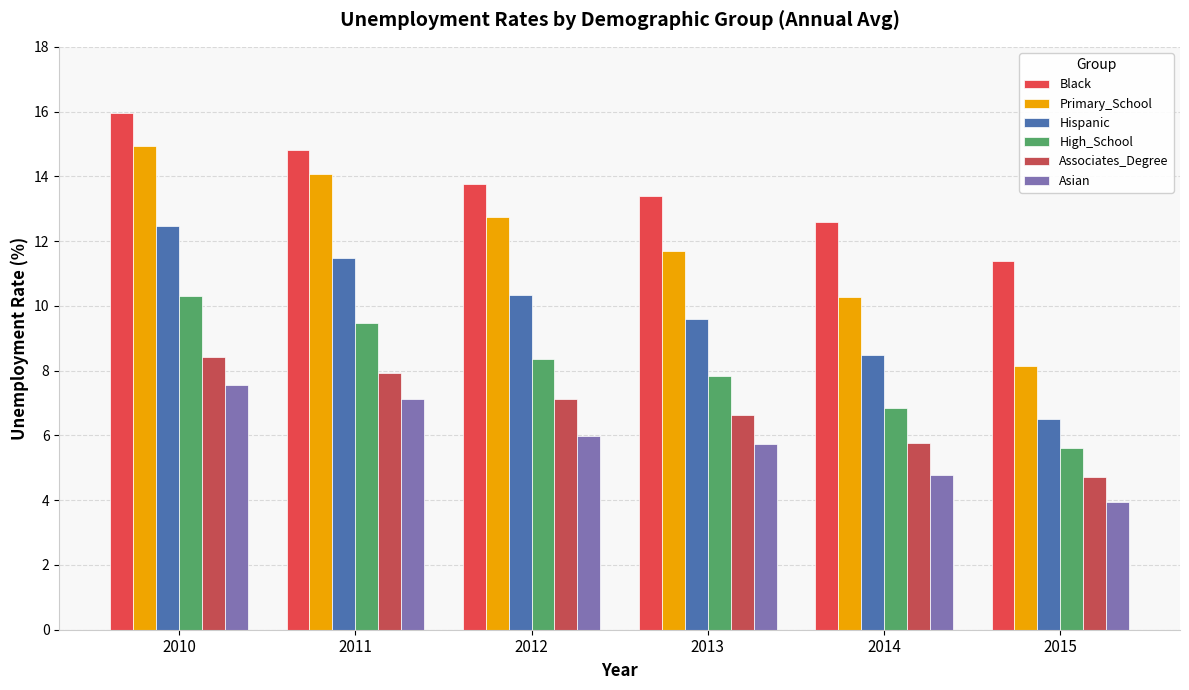

How many data points does each series have?

6